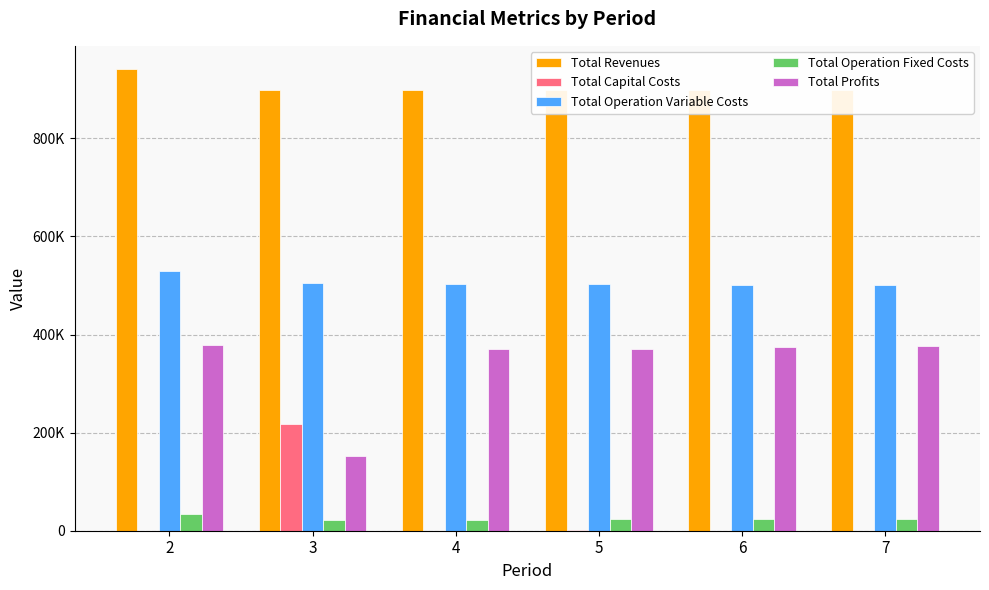

Are the bars horizontal?

No